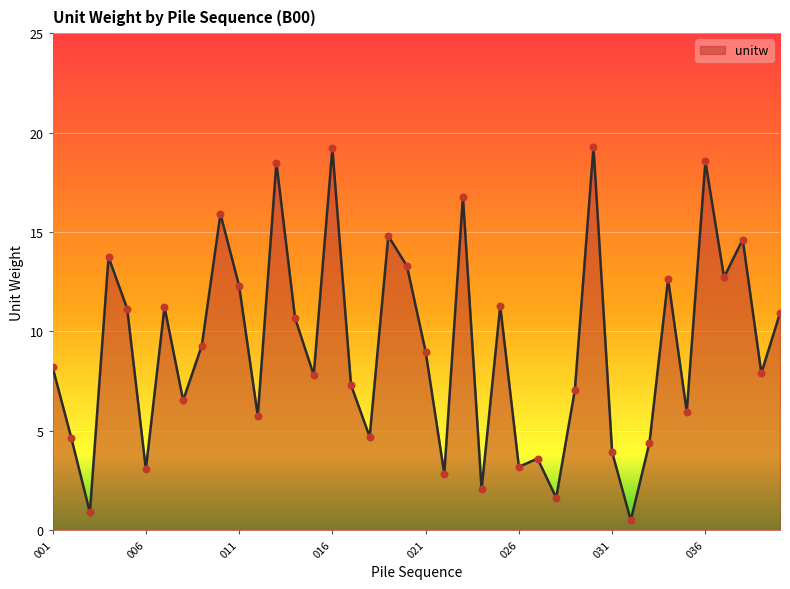

What is the greatest value displayed?

19.3